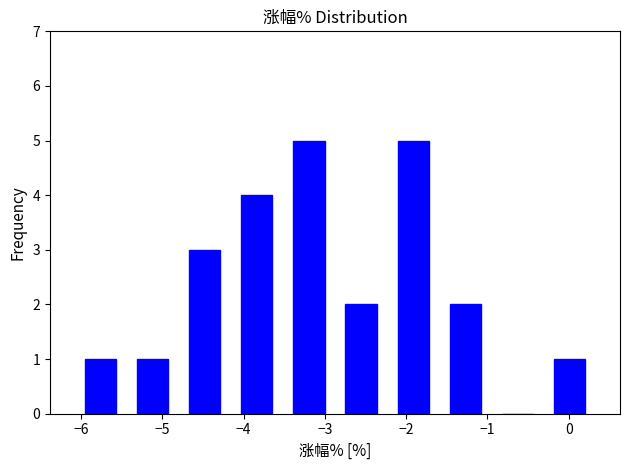

Reading left to right, transcribe this chart: for each bar, give the range it covers on the x-axis and its height. Neither the bar edges nor the heights are printed on the chart, so give them approximately, as read against the axes.

-6.1 to -5.4: 1
-5.4 to -4.8: 1
-4.8 to -4.2: 3
-4.2 to -3.5: 4
-3.5 to -2.9: 5
-2.9 to -2.2: 2
-2.2 to -1.6: 5
-1.6 to -1.0: 2
-1.0 to -0.3: 0
-0.3 to 0.3: 1